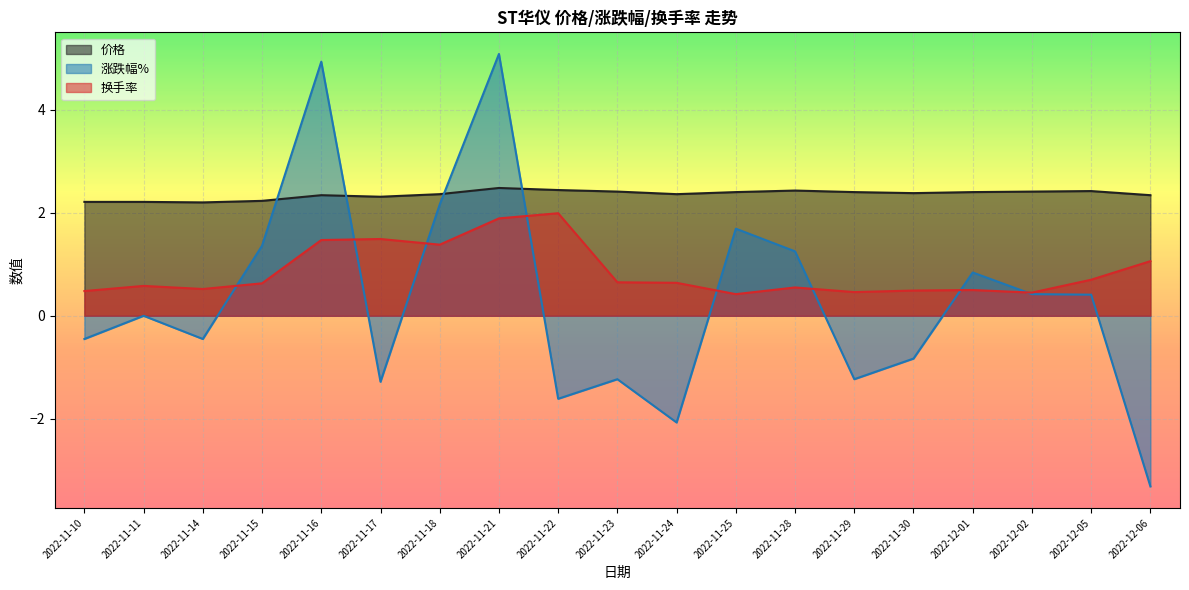

What is the label of the 4th point from the right?

2022-12-01